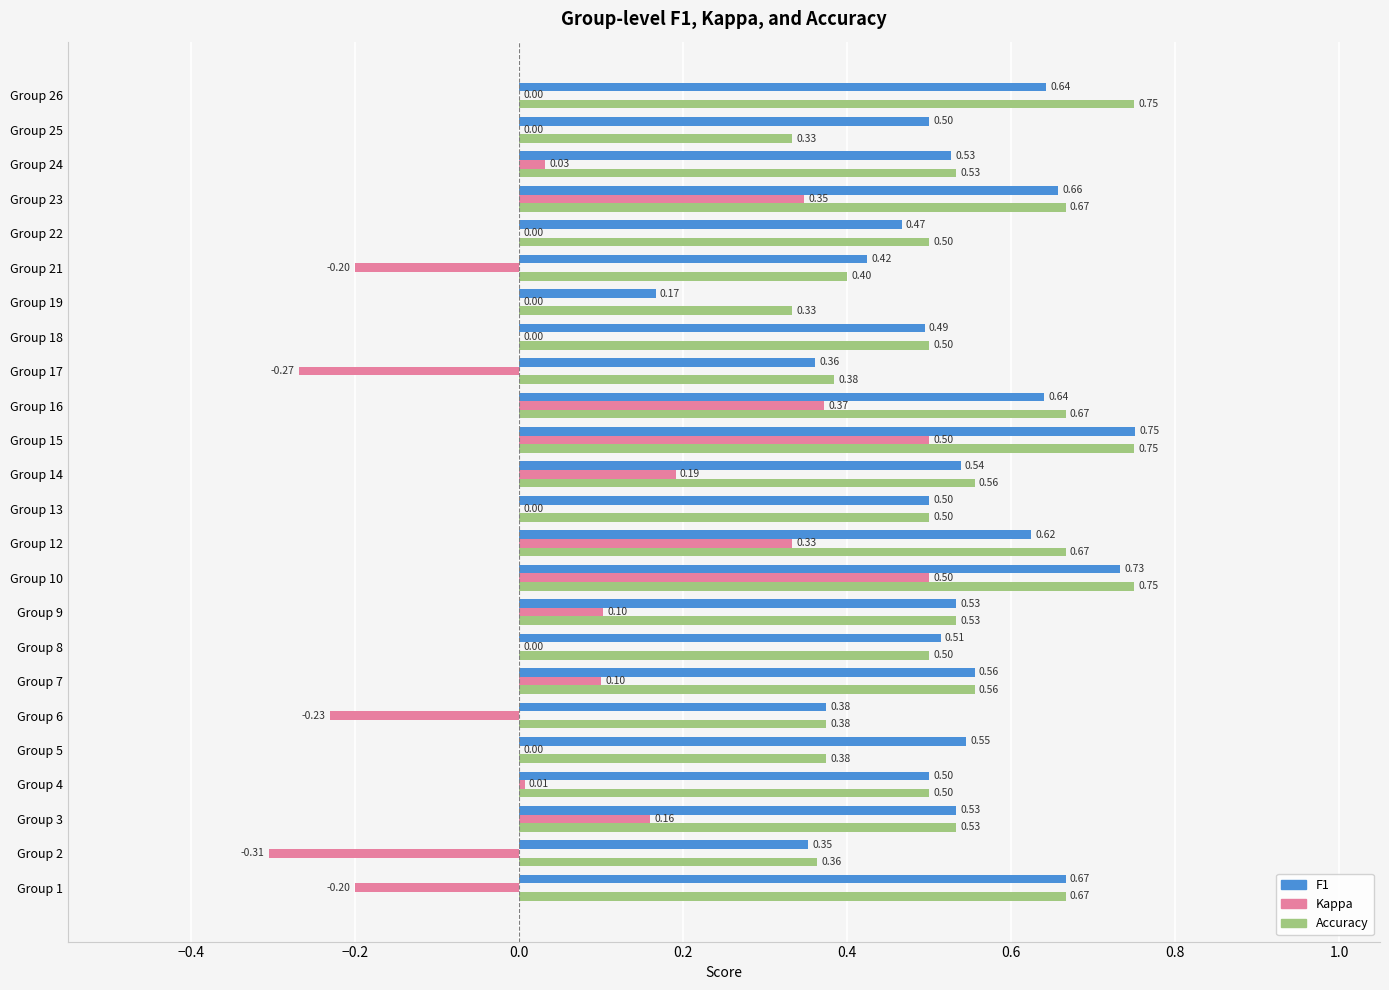

What is the total value across all series at Group 17?

0.5